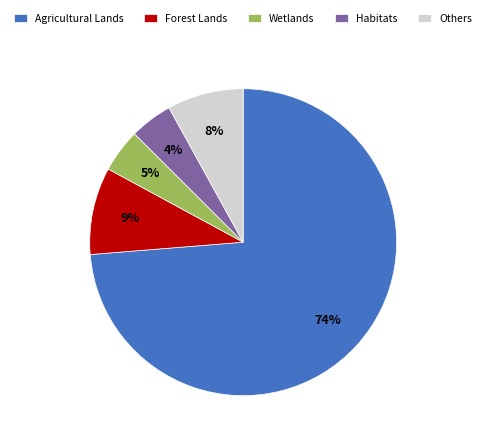

How many segments does this pie chart have?

5